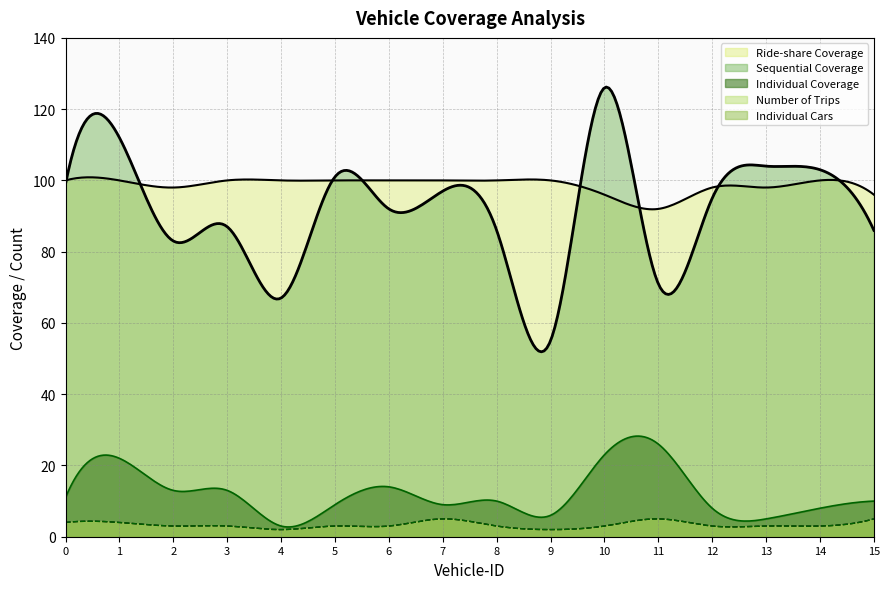

Reading left to right, extract all data points from this chart.

Sequential Coverage: 99	112	83	87	67	101	92	97	86	55	126	71	95	104	103	86
Ride-share Coverage: 100	100	98	100	100	100	100	100	100	100	96	92	98	98	100	96
Individual Coverage: 11	22	13	13	3	9	14	9	10	6	23	26	8	5	8	10
Number of Trips: 4	4	3	3	2	3	3	5	3	2	3	5	3	3	3	5
Individual Cars: 4	4	3	3	2	3	3	5	3	2	3	5	3	3	3	5